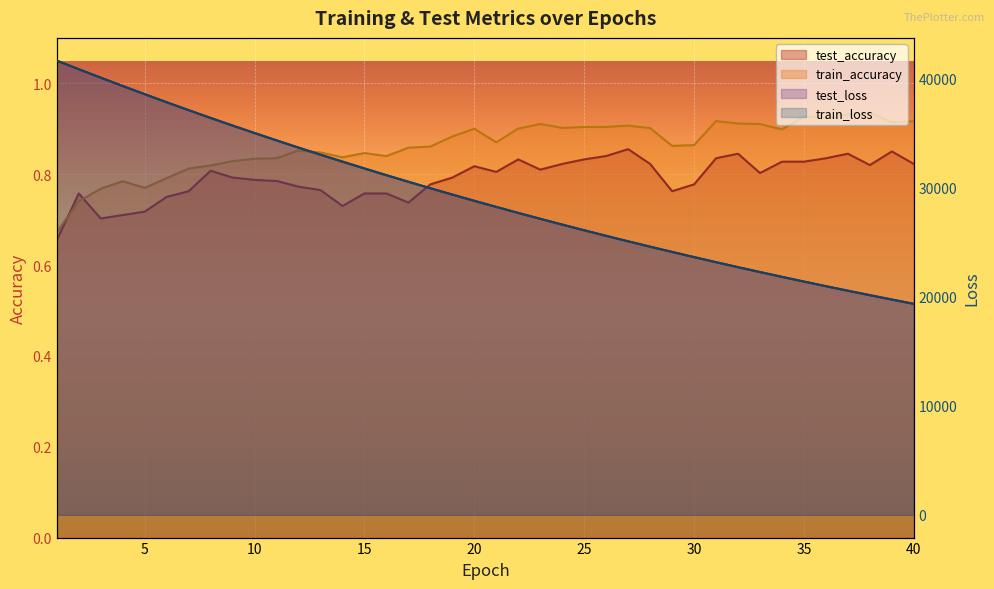

True or false: train_loss and train_accuracy intersect in this chart.

False